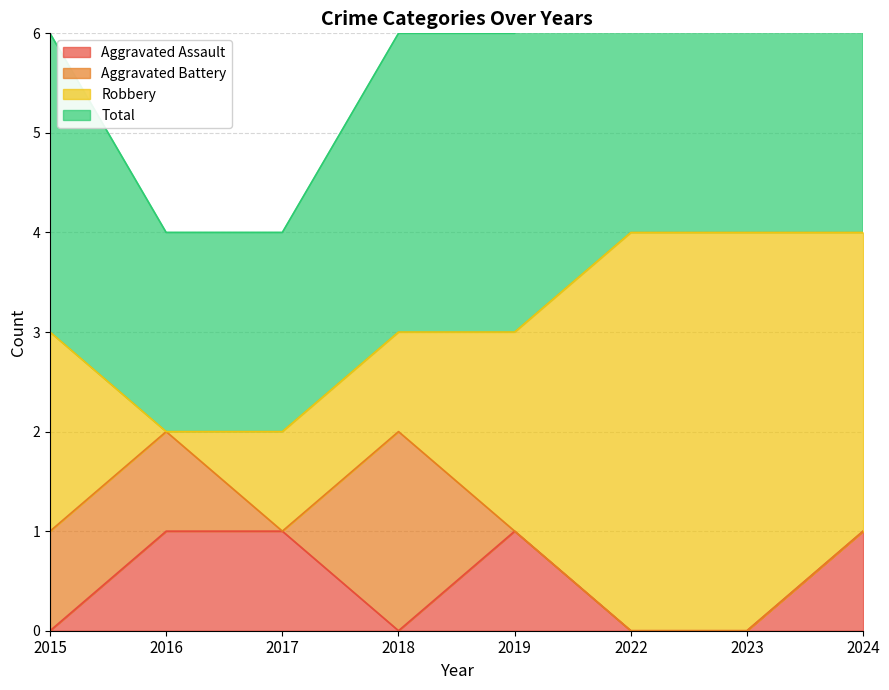

The value of Aggravated Assault at 2018 is 1. True or false?

False